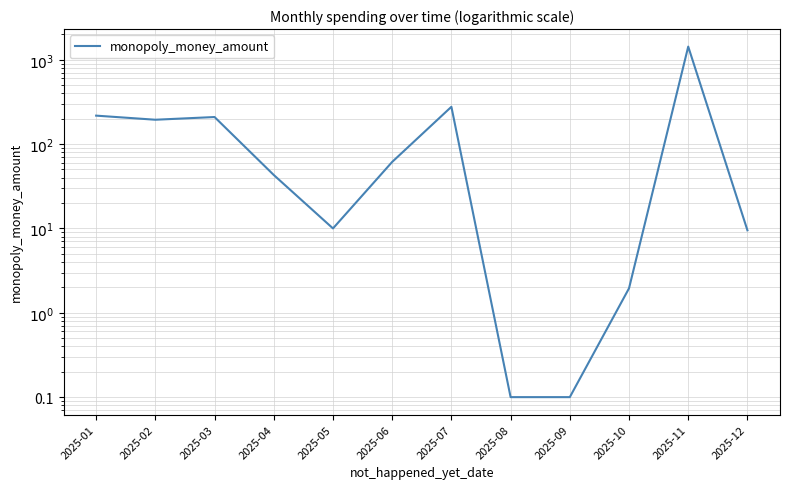

Rank the categories by value from highest to lowest.

2025-11, 2025-07, 2025-01, 2025-03, 2025-02, 2025-06, 2025-04, 2025-05, 2025-12, 2025-10, 2025-08, 2025-09